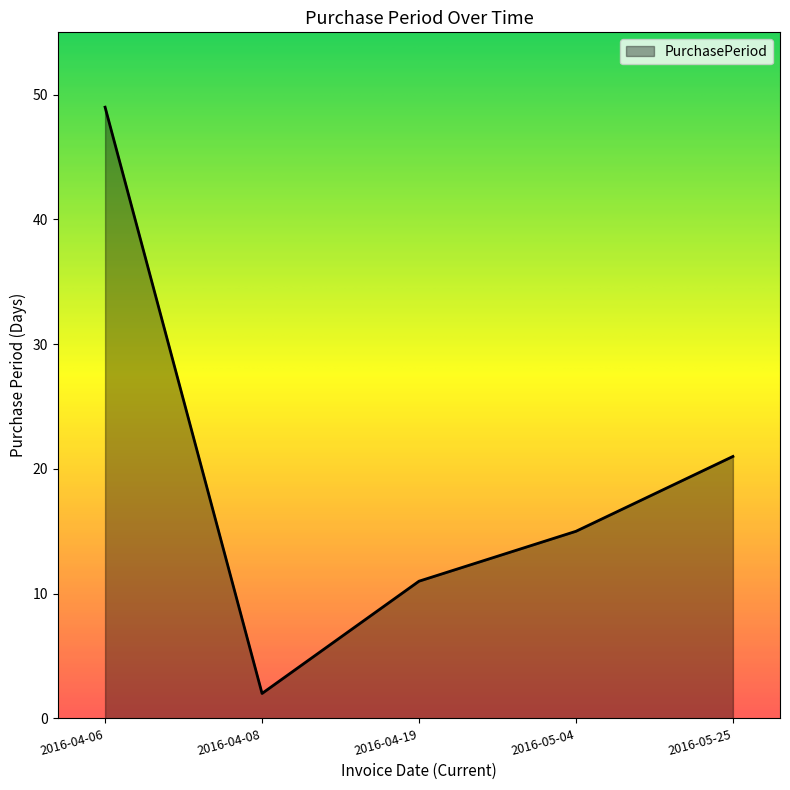

True or false: there are more than 1 points higher than both neighbors.

False